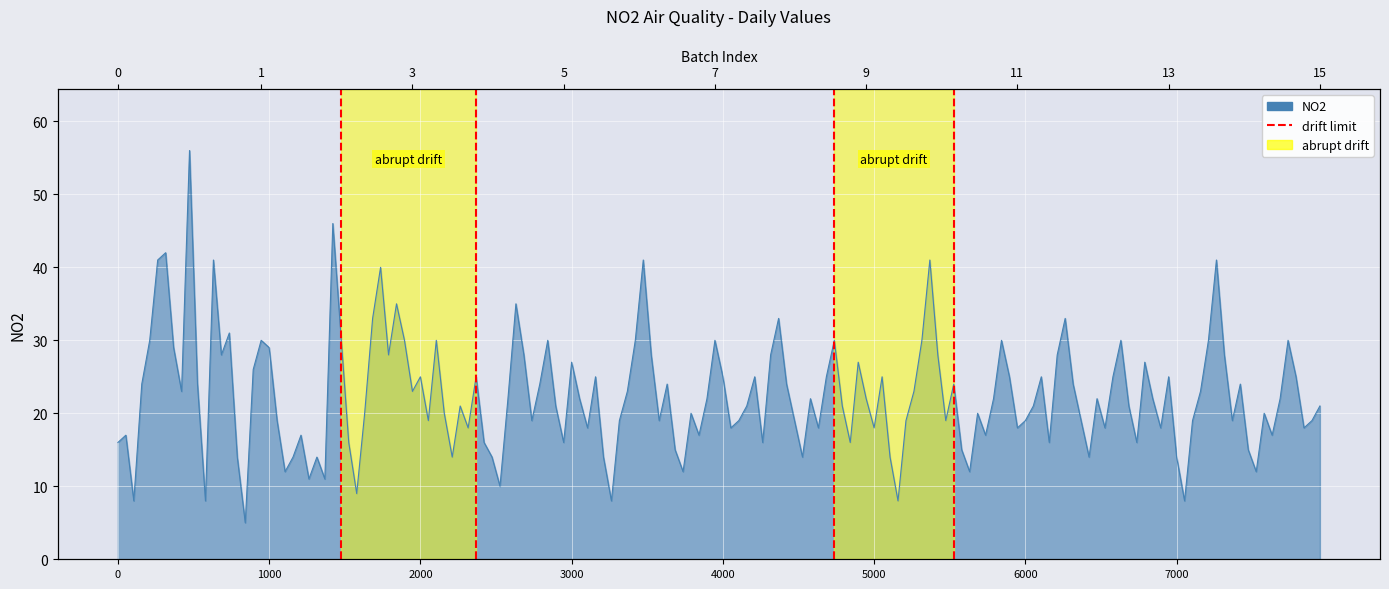

How many lines are shown in the chart?

1